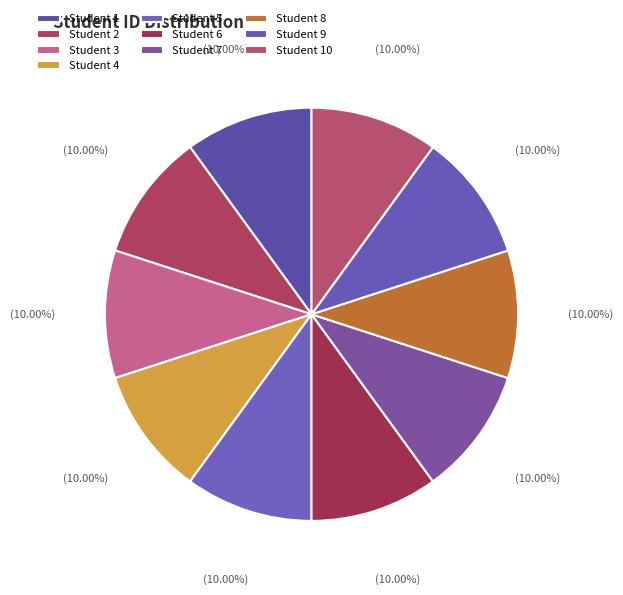

How many slices are in this pie chart?

10